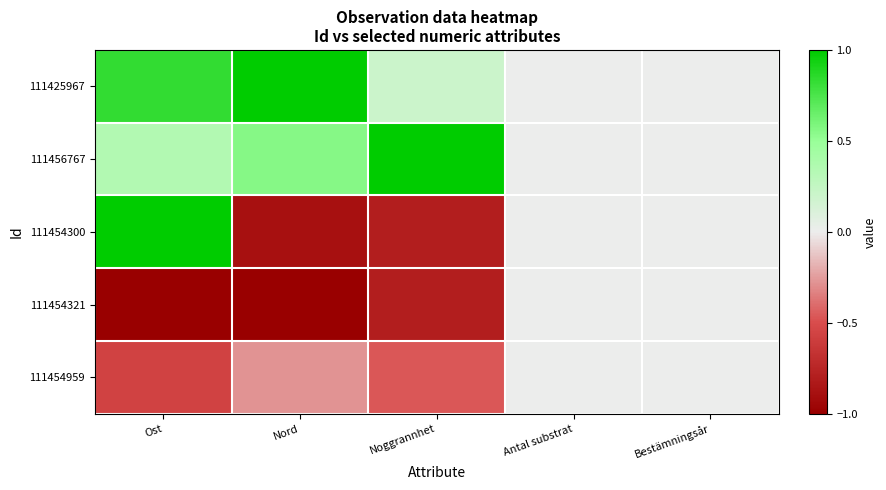

Rank the series by their maximum value, from highest to lowest.

111425967, 111456767, 111454300, 111454321, 111454959